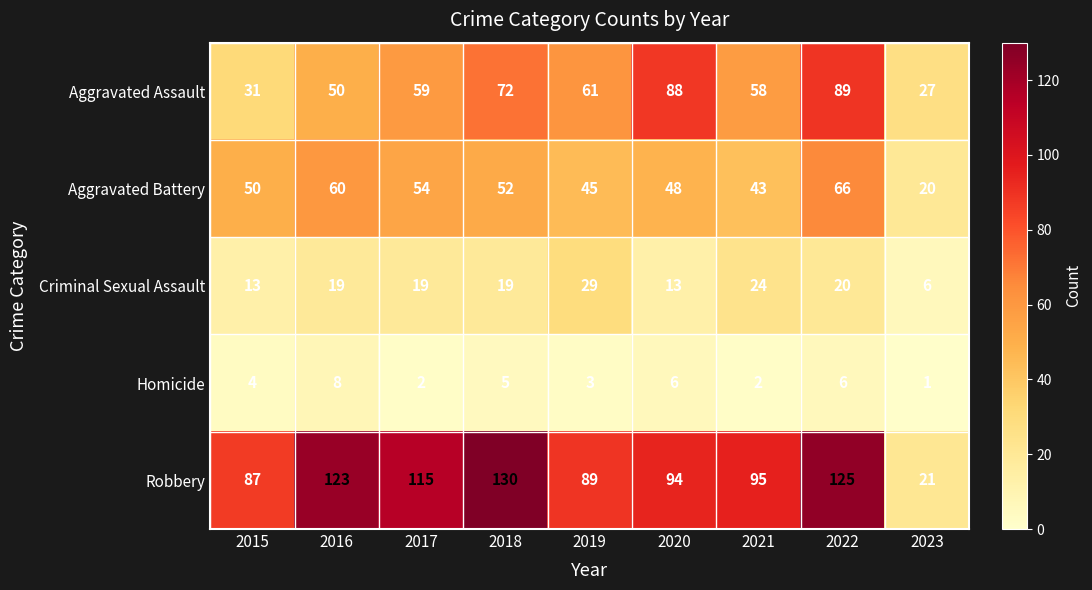

What is the difference between the highest and lowest values at 2020?

88